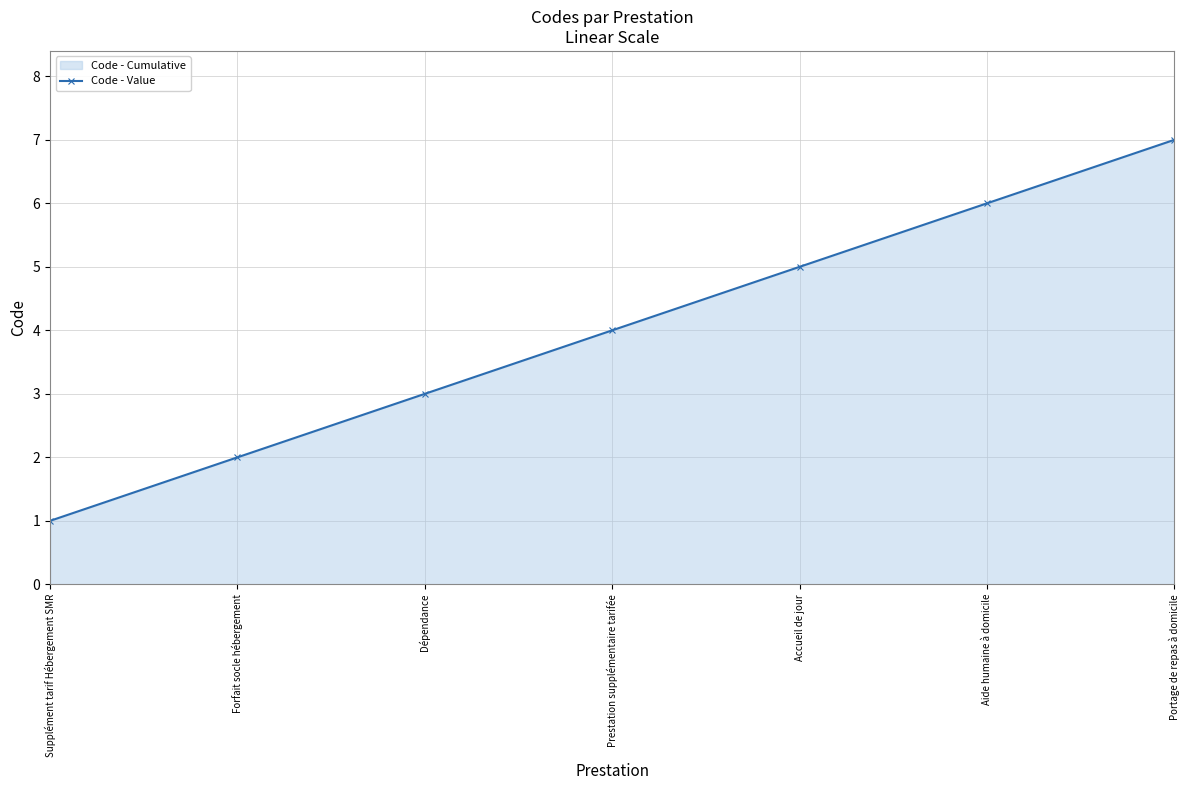

Is it true that the value at Aide humaine à domicile is 6?

True